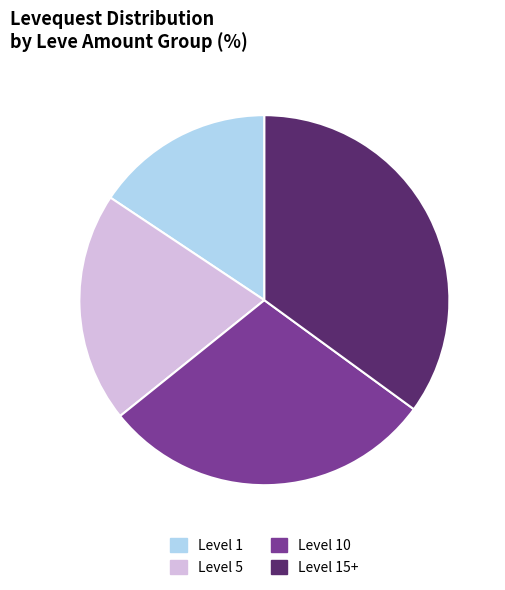

Does Level 10 account for over 50% of the chart?

No